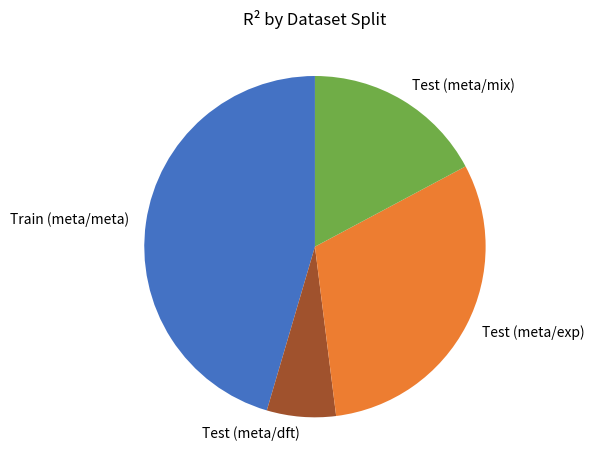

Do Test (meta/exp) and Train (meta/meta) together represent more than half of the pie?

Yes